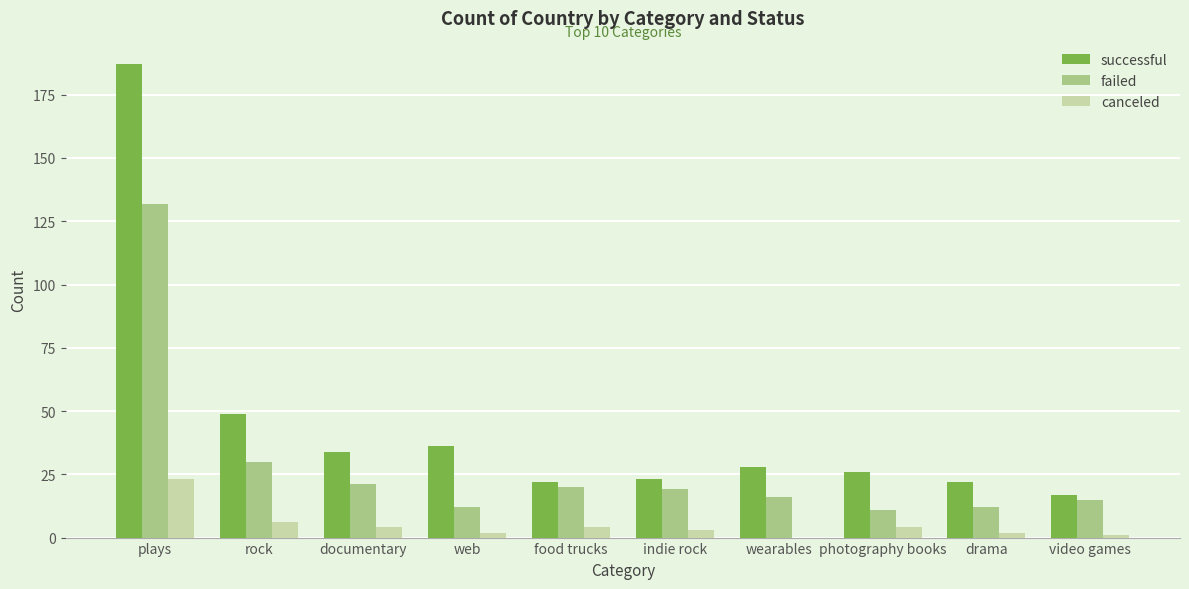

Is the value of successful at food trucks greater than the value of canceled at photography books?

Yes